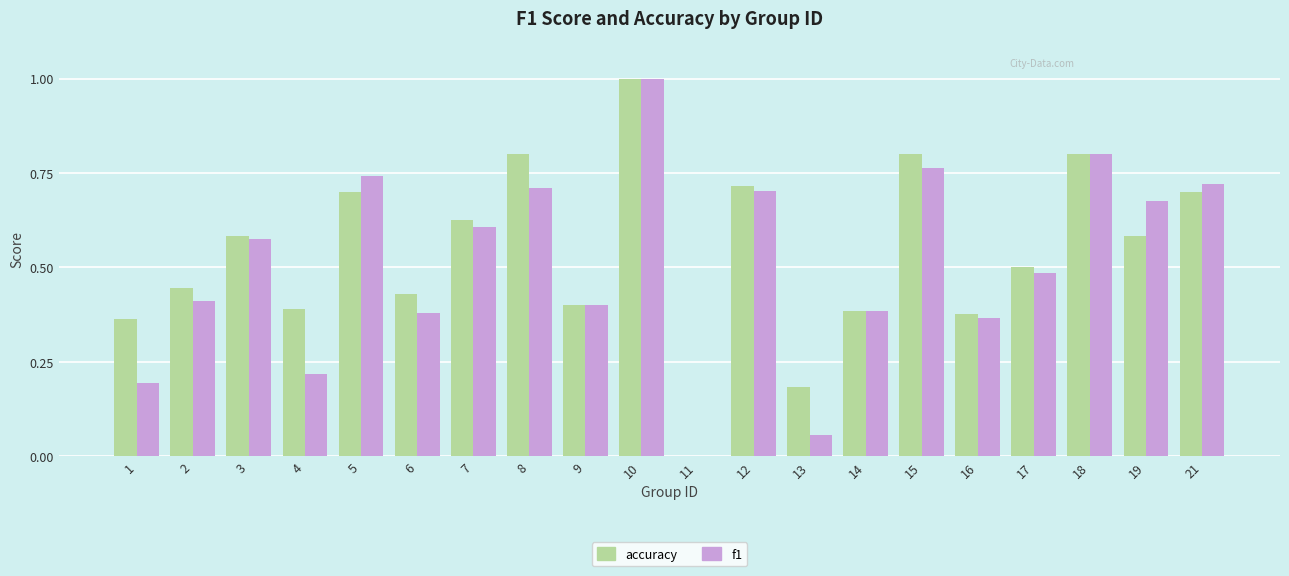

What is the total value across all series at 8?

1.5